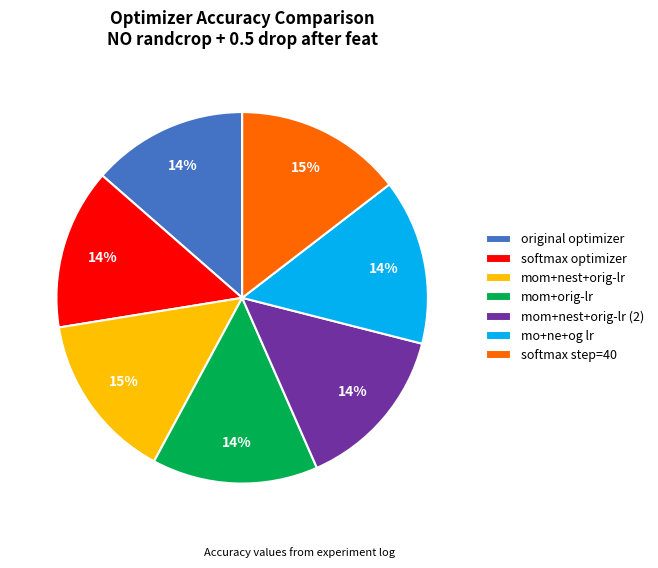

Between original optimizer and mom+nest+orig-lr, which is larger?

mom+nest+orig-lr